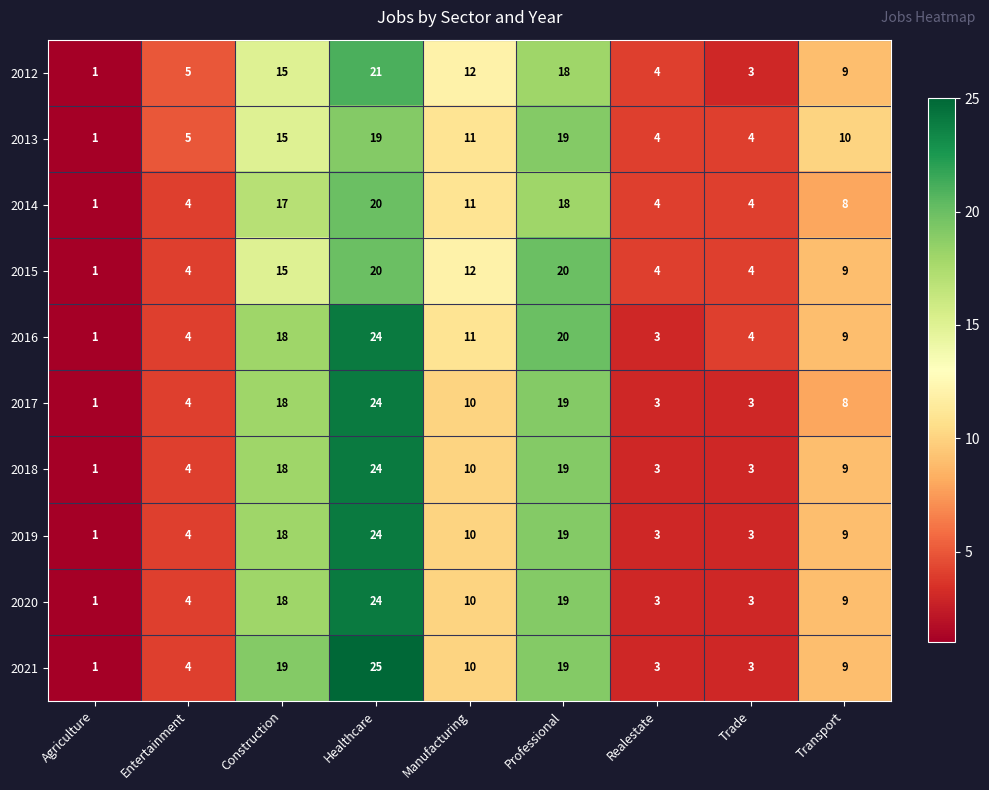

What is the sum of the 2013 values at Realestate and Agriculture?

5